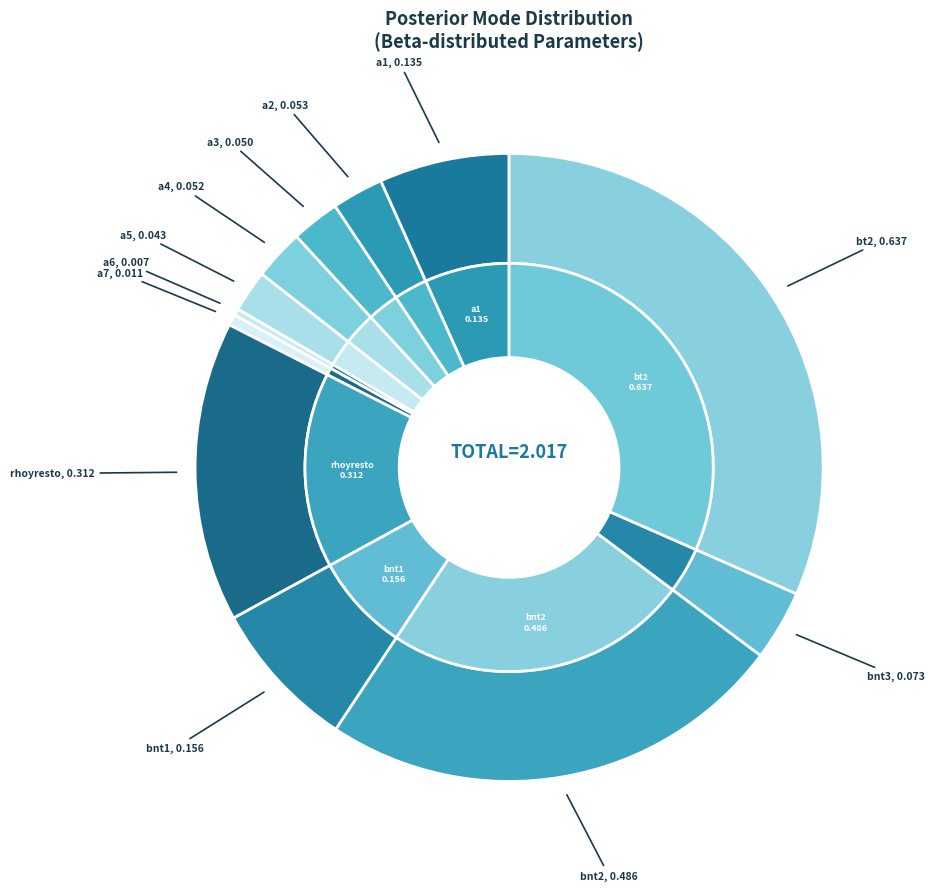

What is the largest slice in the pie chart?

bt2